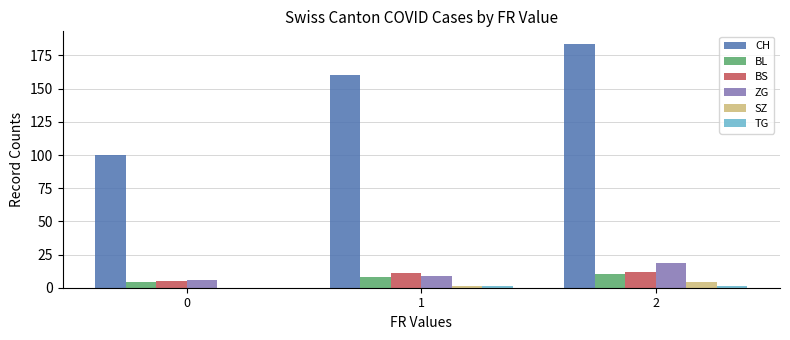

Which series has the largest total across all categories?

CH